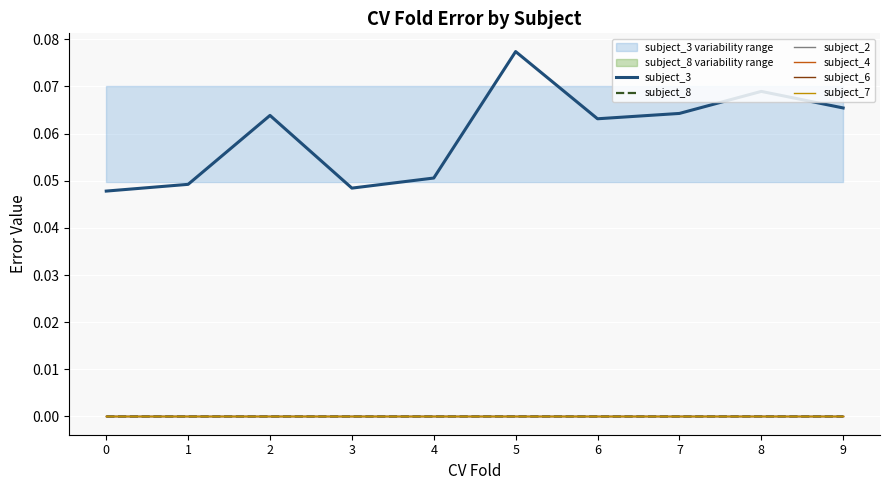

Rank the series by their maximum value, from lowest to highest.

subject_2, subject_4, subject_6, subject_7, subject_8, subject_3